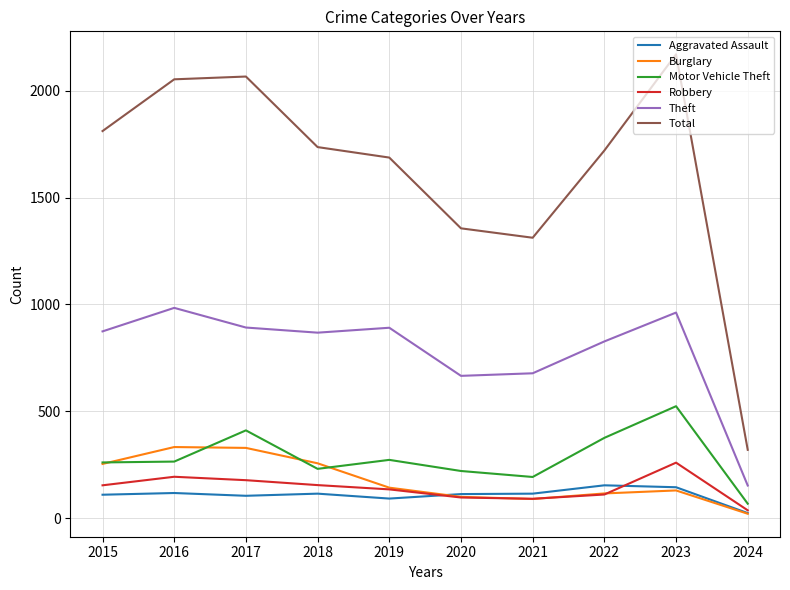

Which series has the widest spread of values?

Total